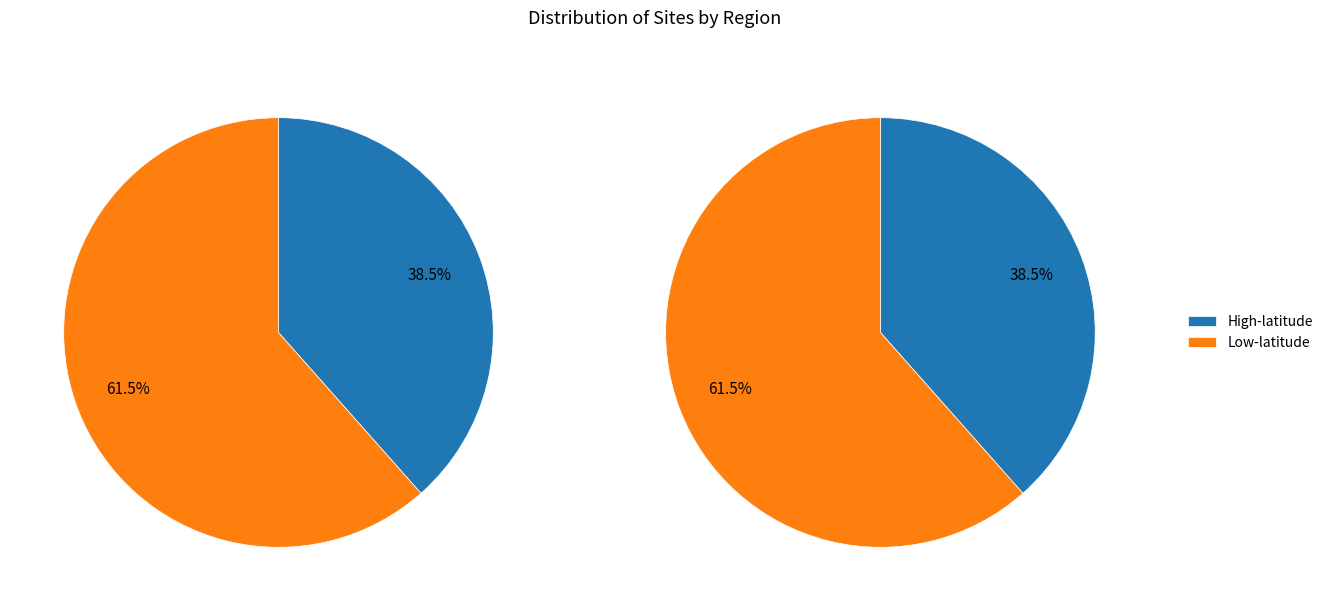

What percentage do Low-latitude and High-latitude together represent?

100.0%